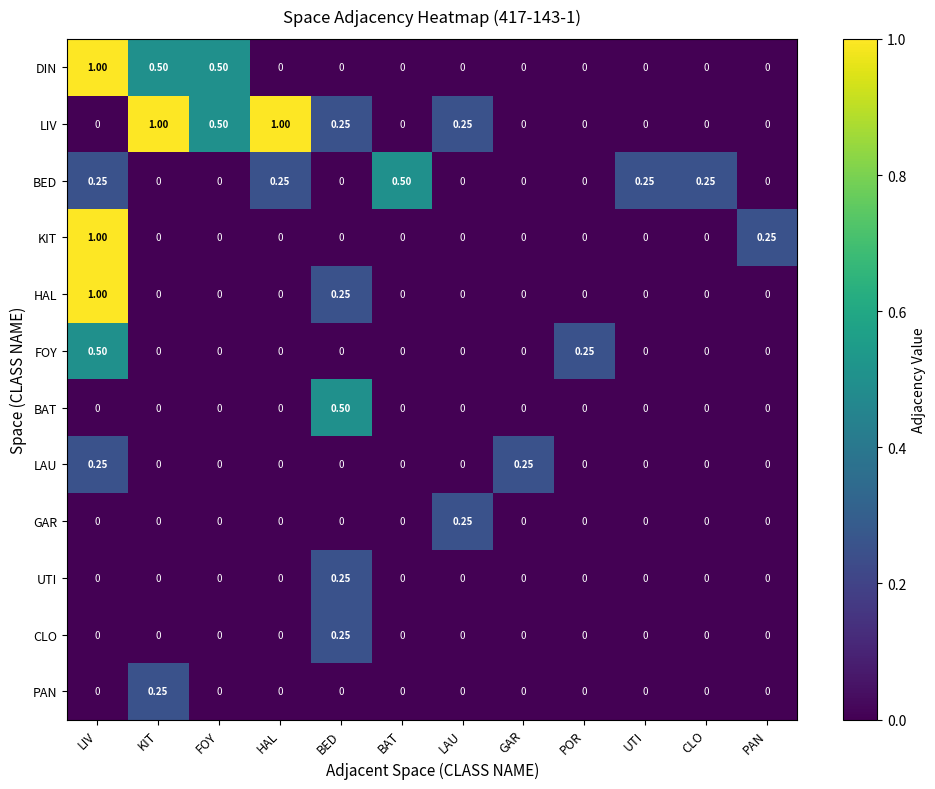

At which label does KIT reach its peak?

LIV